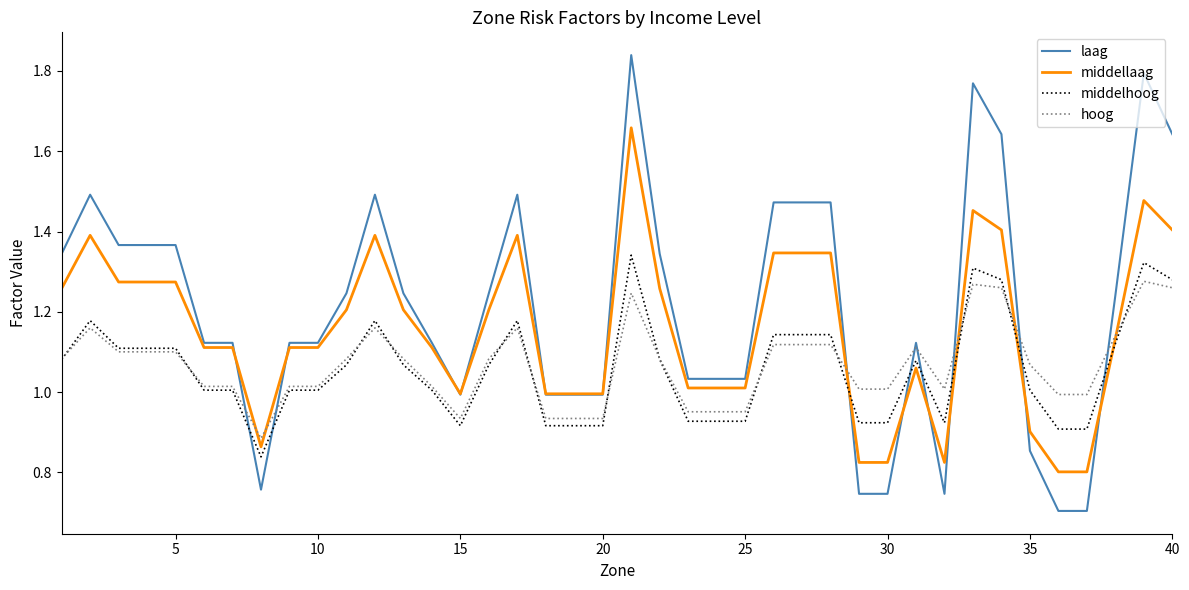

Which series has the largest total across all categories?

laag